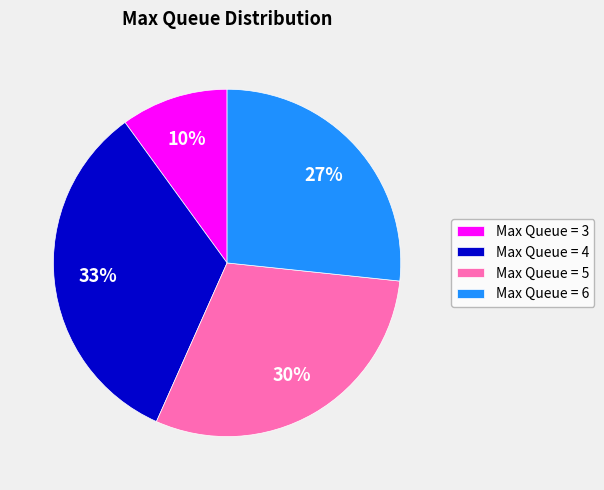

Do Max Queue = 6 and Max Queue = 4 together represent more than half of the pie?

Yes